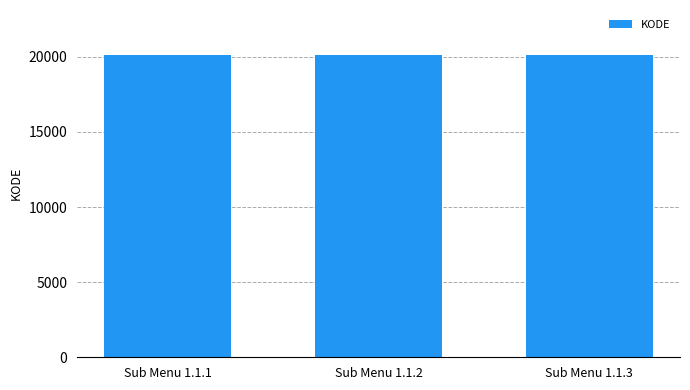

The value at Sub Menu 1.1.3 is 20103. True or false?

True